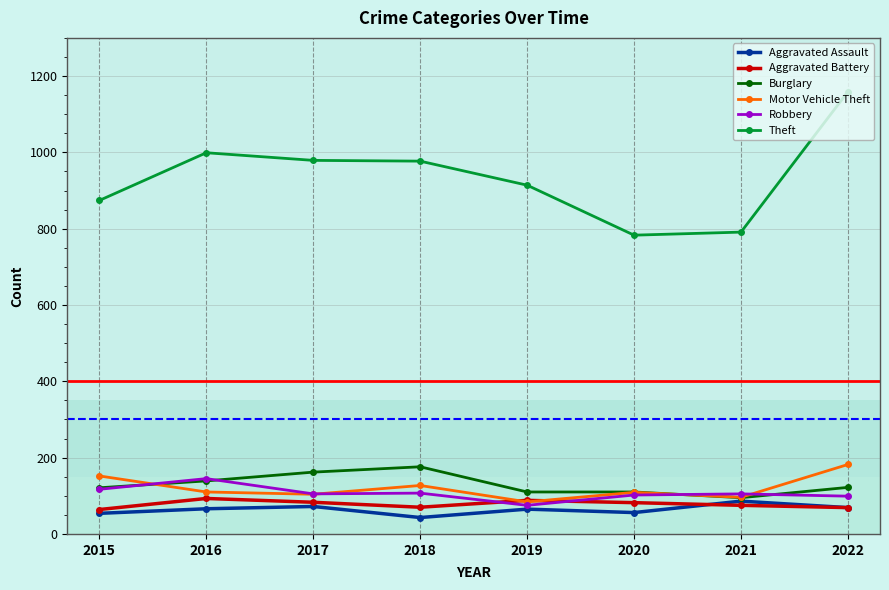

What are all the series names shown in the legend?

Aggravated Assault, Aggravated Battery, Burglary, Motor Vehicle Theft, Robbery, Theft